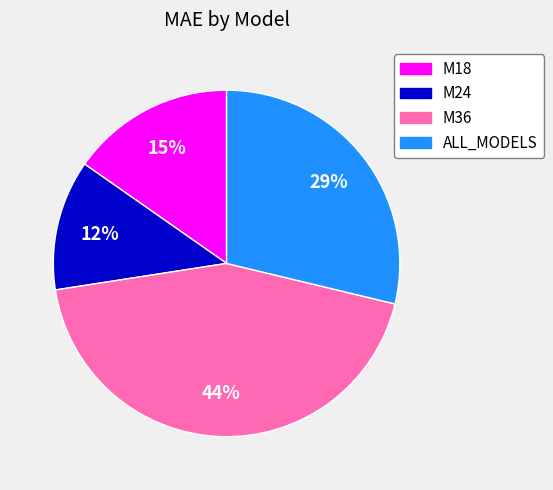

What is the ratio of the value at ALL_MODELS to the value at M18?

1.9